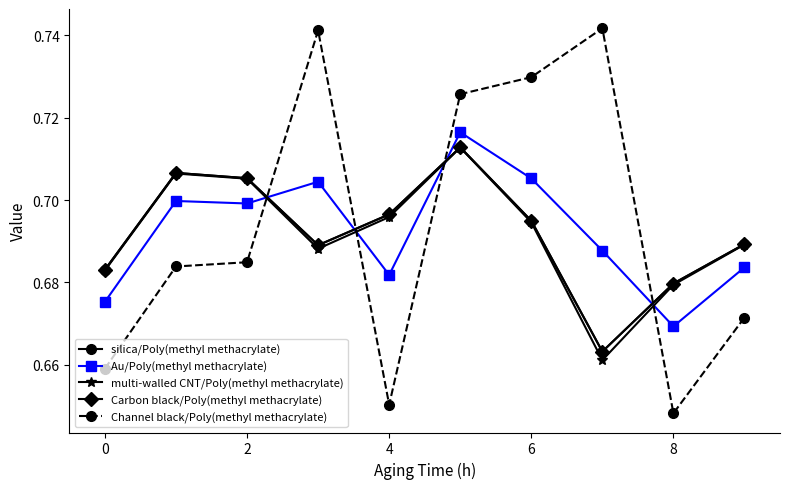

In multi-walled CNT/Poly(methyl methacrylate), how many points are higher than both neighbors (excluding endpoints)?

2